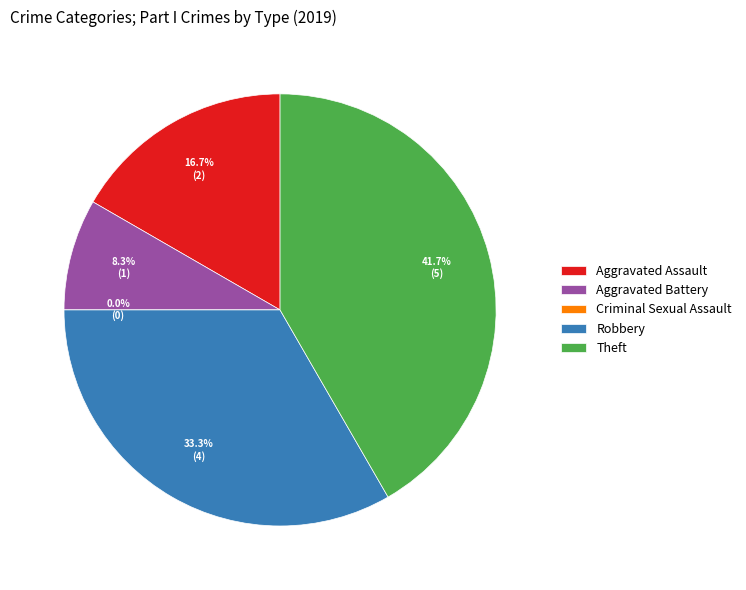

What percentage is the Theft slice, to the nearest percent?

42%